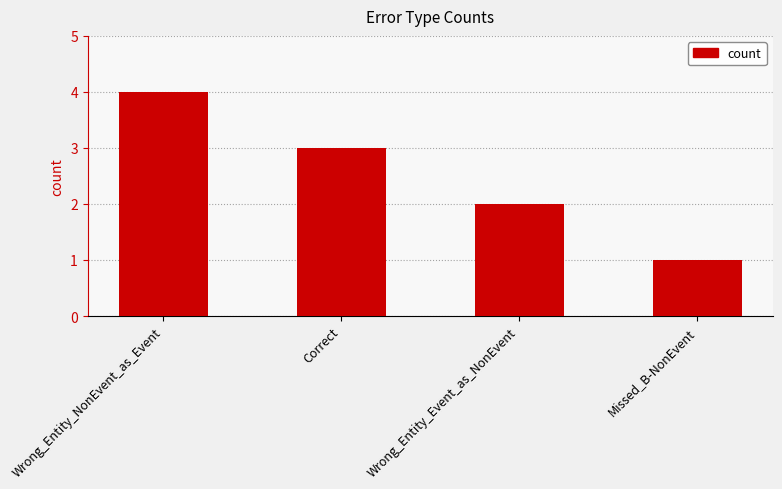

What is the minimum value shown in the chart?

1